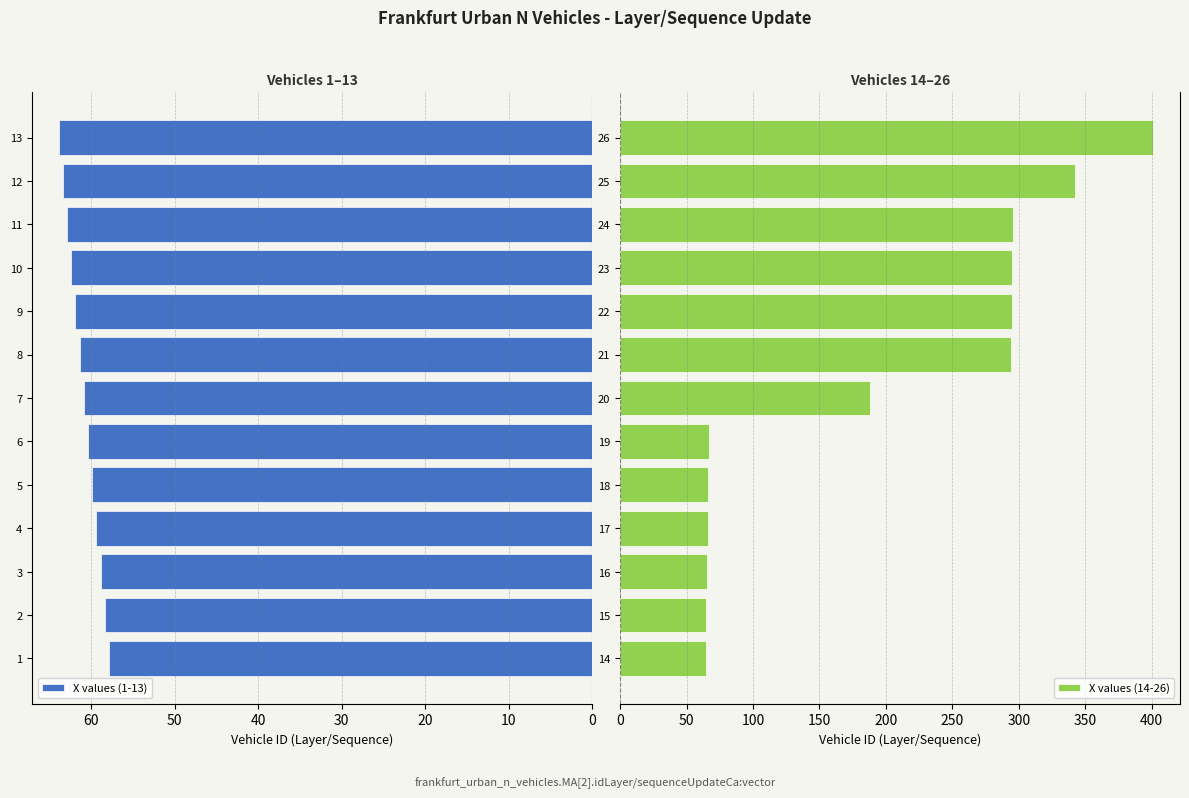

True or false: X values (1-13) has a value of 58.4 at 2.

True